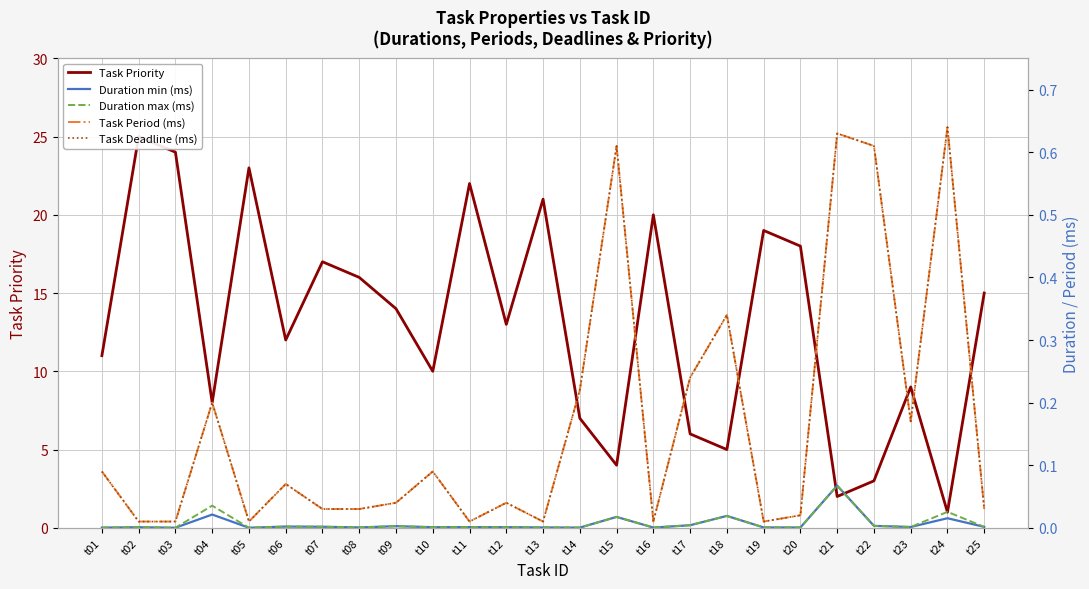

Reading left to right, list all the values displayed in this chart.

Task Priority: 11.0	25.0	24.0	8.0	23.0	12.0	17.0	16.0	14.0	10.0	22.0	13.0	21.0	7.0	4.0	20.0	6.0	5.0	19.0	18.0	2.0	3.0	9.0	1.0	15.0
Duration min (ms): 0.0	0.0	0.0	0.0	0.0	0.0	0.0	0.0	0.0	0.0	0.0	0.0	0.0	0.0	0.0	0.0	0.0	0.0	0.0	0.0	0.1	0.0	0.0	0.0	0.0
Duration max (ms): 0.0	0.0	0.0	0.0	0.0	0.0	0.0	0.0	0.0	0.0	0.0	0.0	0.0	0.0	0.0	0.0	0.0	0.0	0.0	0.0	0.1	0.0	0.0	0.0	0.0
Task Period (ms): 0.1	0.0	0.0	0.2	0.0	0.1	0.0	0.0	0.0	0.1	0.0	0.0	0.0	0.2	0.6	0.0	0.2	0.3	0.0	0.0	0.6	0.6	0.2	0.6	0.0
Task Deadline (ms): 0.1	0.0	0.0	0.2	0.0	0.1	0.0	0.0	0.0	0.1	0.0	0.0	0.0	0.2	0.6	0.0	0.2	0.3	0.0	0.0	0.6	0.6	0.2	0.6	0.0